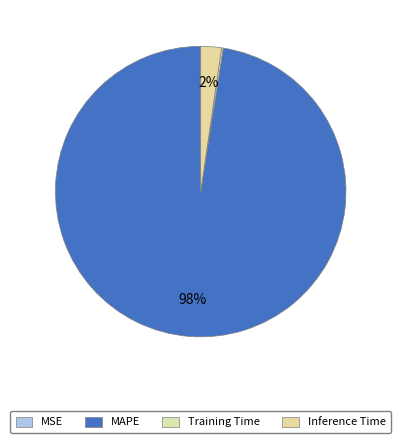

To the nearest percent, what is the difference between the Inference Time and MSE slice percentages?

2%